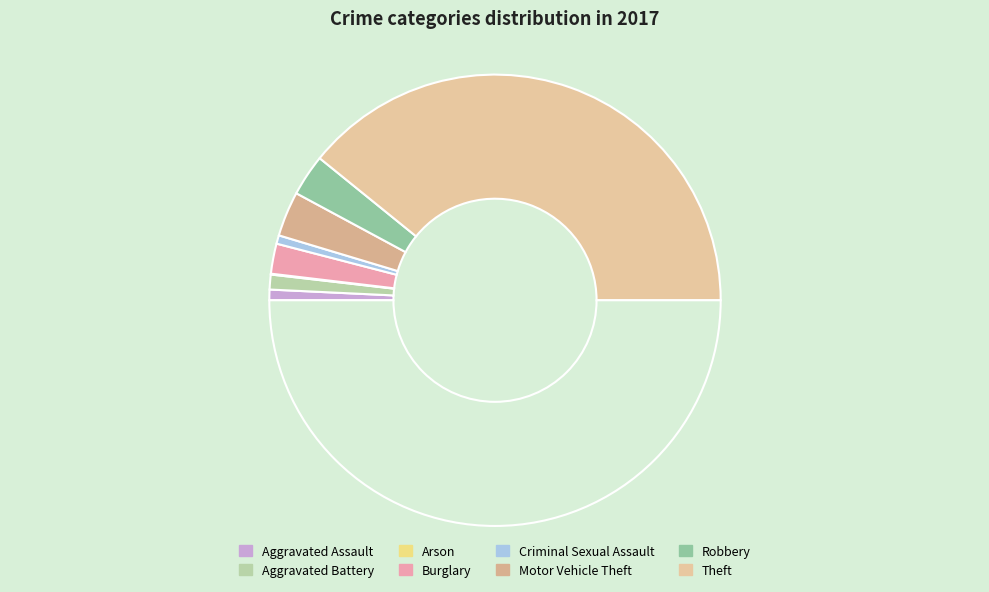

What is the largest slice in the pie chart?

Theft